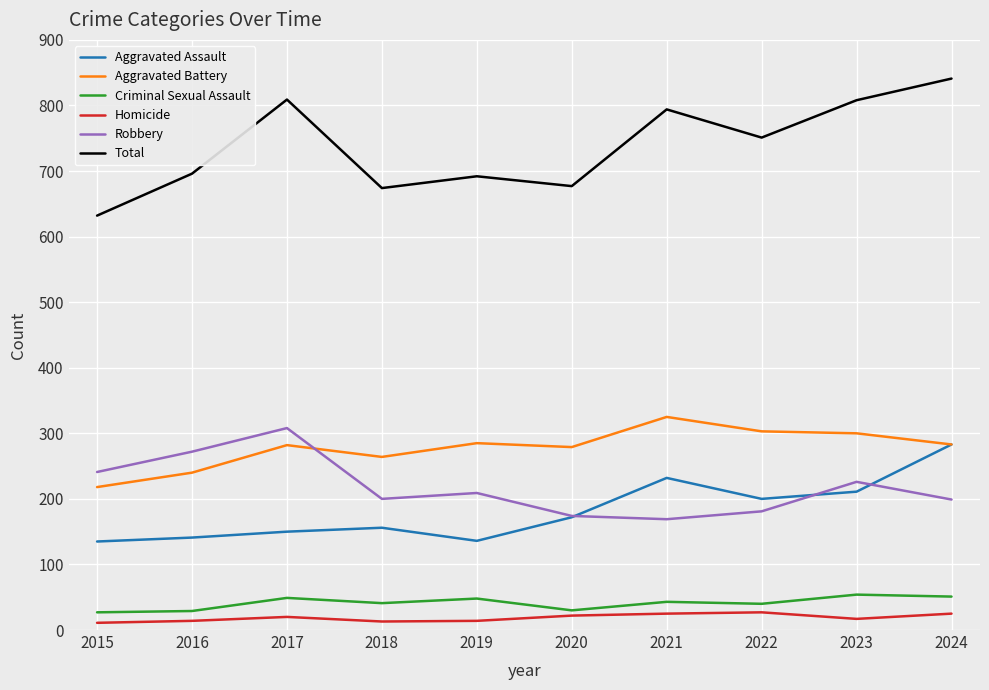

At which label does Criminal Sexual Assault first exceed 43?

2017